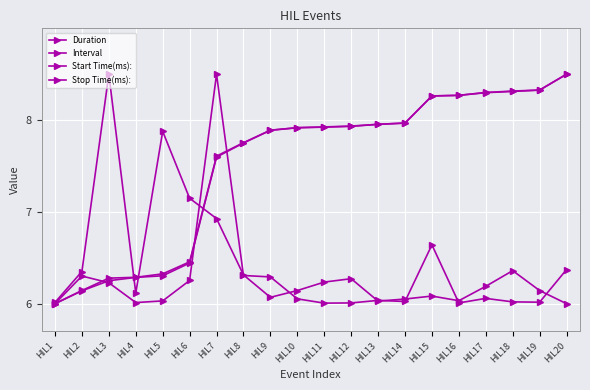

What is the value of the Start Time(ms): point at the 20th from the left?

8.5